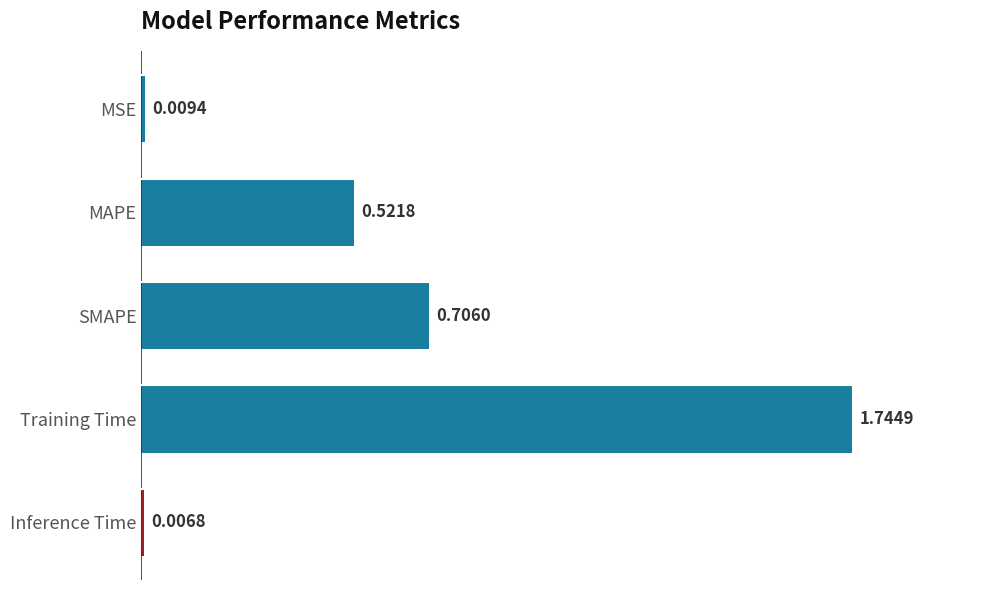

What is the sum of all values?

3.0